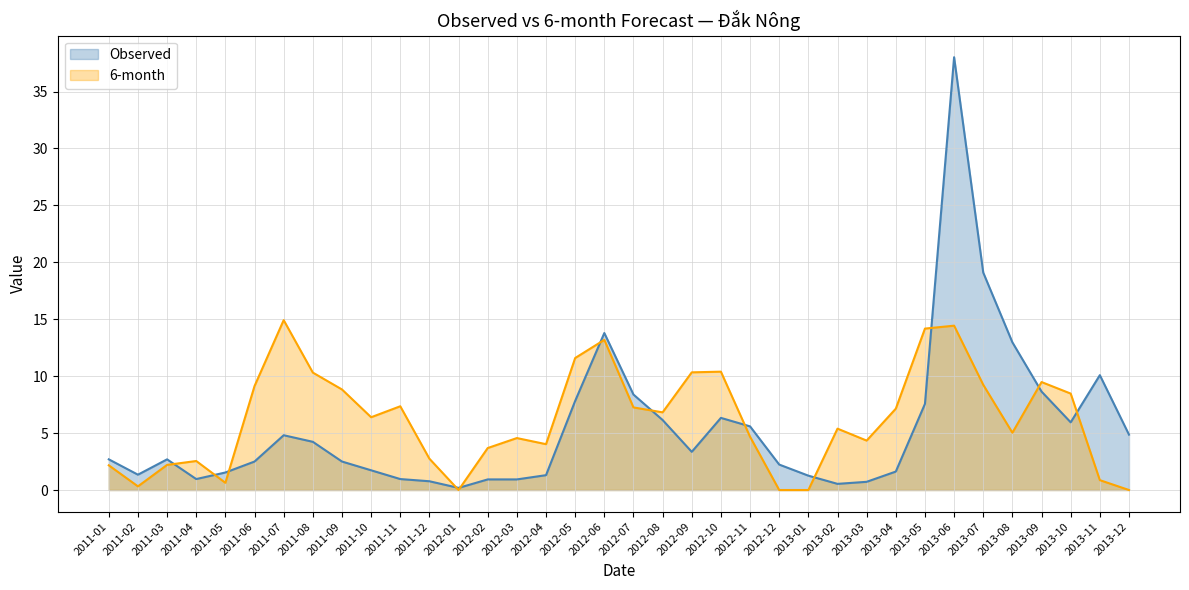

Reading left to right, transcribe all the data shown in this chart.

Observed: 2011-01=2.7	2011-02=1.3	2011-03=2.7	2011-04=1.0	2011-05=1.5	2011-06=2.5	2011-07=4.8	2011-08=4.2	2011-09=2.5	2011-10=1.7	2011-11=1.0	2011-12=0.8	2012-01=0.2	2012-02=0.9	2012-03=0.9	2012-04=1.3	2012-05=7.8	2012-06=13.8	2012-07=8.4	2012-08=6.1	2012-09=3.4	2012-10=6.3	2012-11=5.6	2012-12=2.2	2013-01=1.3	2013-02=0.5	2013-03=0.7	2013-04=1.6	2013-05=7.6	2013-06=38.0	2013-07=19.1	2013-08=13.0	2013-09=8.6	2013-10=5.9	2013-11=10.1	2013-12=4.9
6-month: 2011-01=2.2	2011-02=0.3	2011-03=2.2	2011-04=2.5	2011-05=0.6	2011-06=9.1	2011-07=14.9	2011-08=10.3	2011-09=8.8	2011-10=6.4	2011-11=7.4	2011-12=2.7	2012-01=0.0	2012-02=3.7	2012-03=4.6	2012-04=4.0	2012-05=11.6	2012-06=13.2	2012-07=7.3	2012-08=6.8	2012-09=10.3	2012-10=10.4	2012-11=4.7	2012-12=0.0	2013-01=0.0	2013-02=5.4	2013-03=4.3	2013-04=7.1	2013-05=14.2	2013-06=14.4	2013-07=9.2	2013-08=5.0	2013-09=9.5	2013-10=8.5	2013-11=0.9	2013-12=0.0